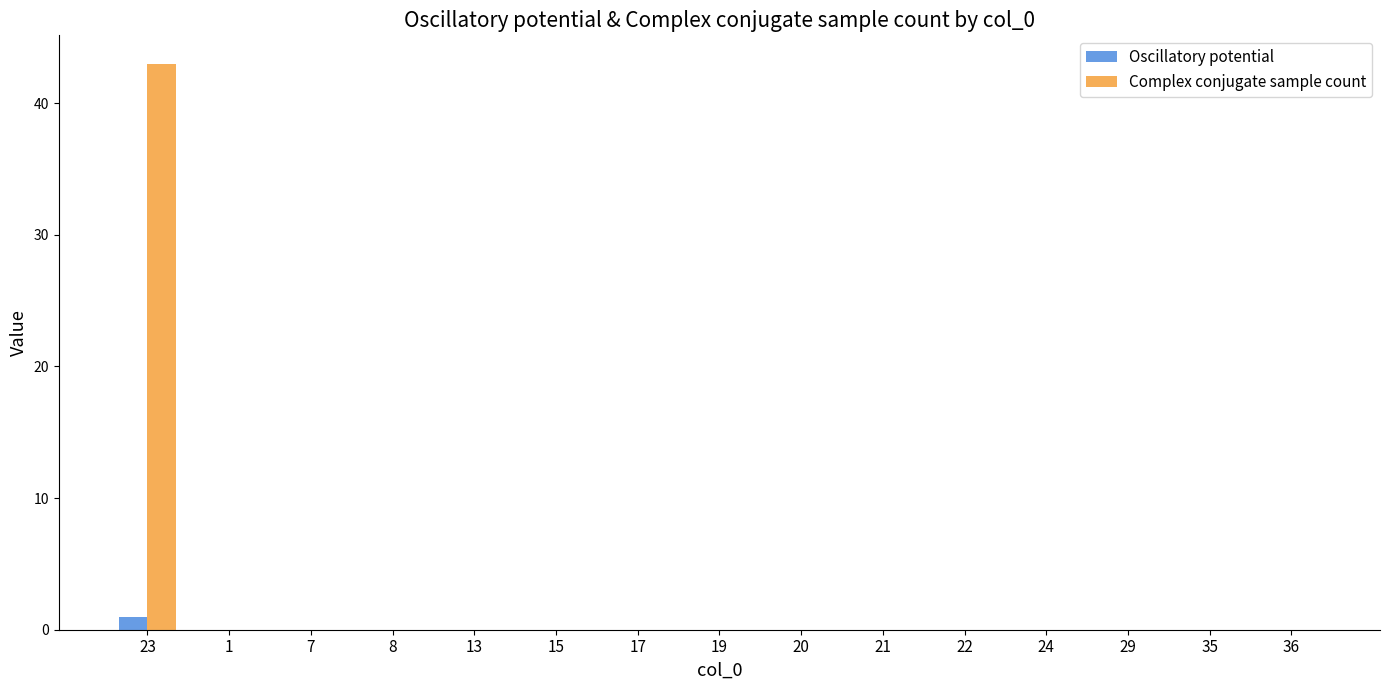

Which category has the highest value in the Complex conjugate sample count series?

23